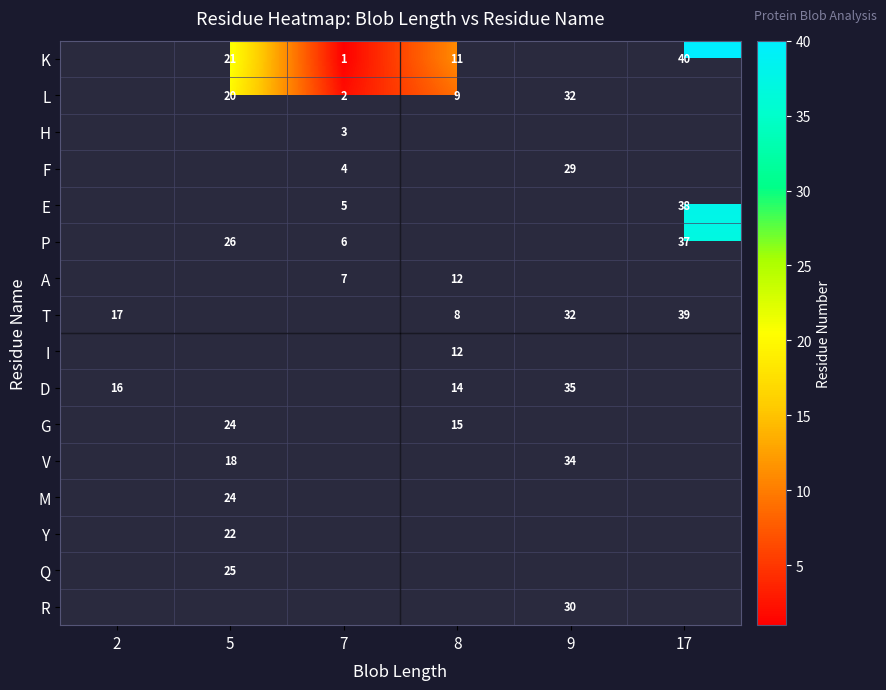

Which has a higher value, 7 or 17?

17